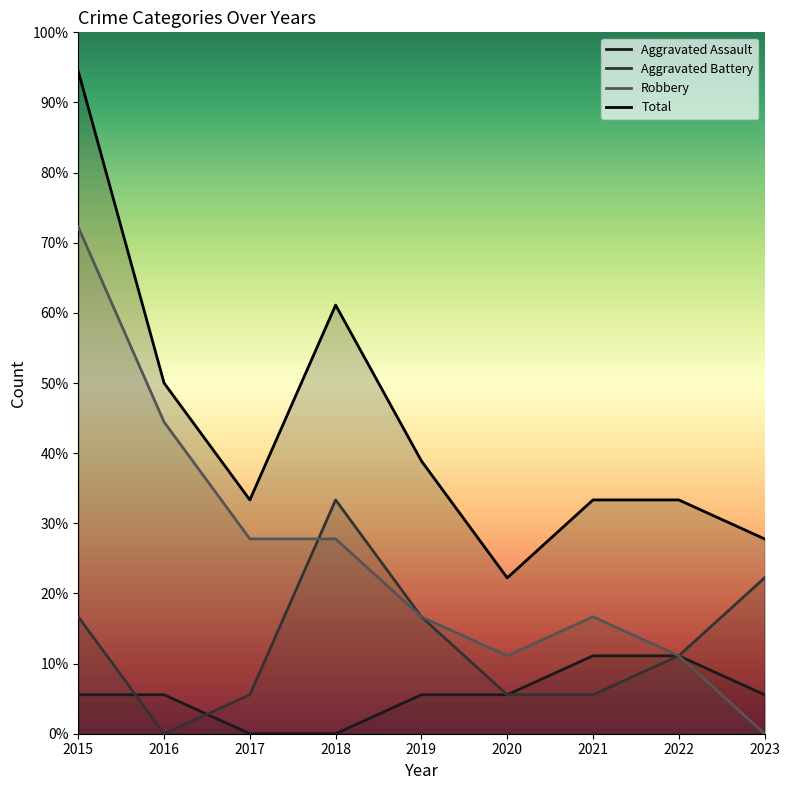

How many lines are shown in the chart?

4